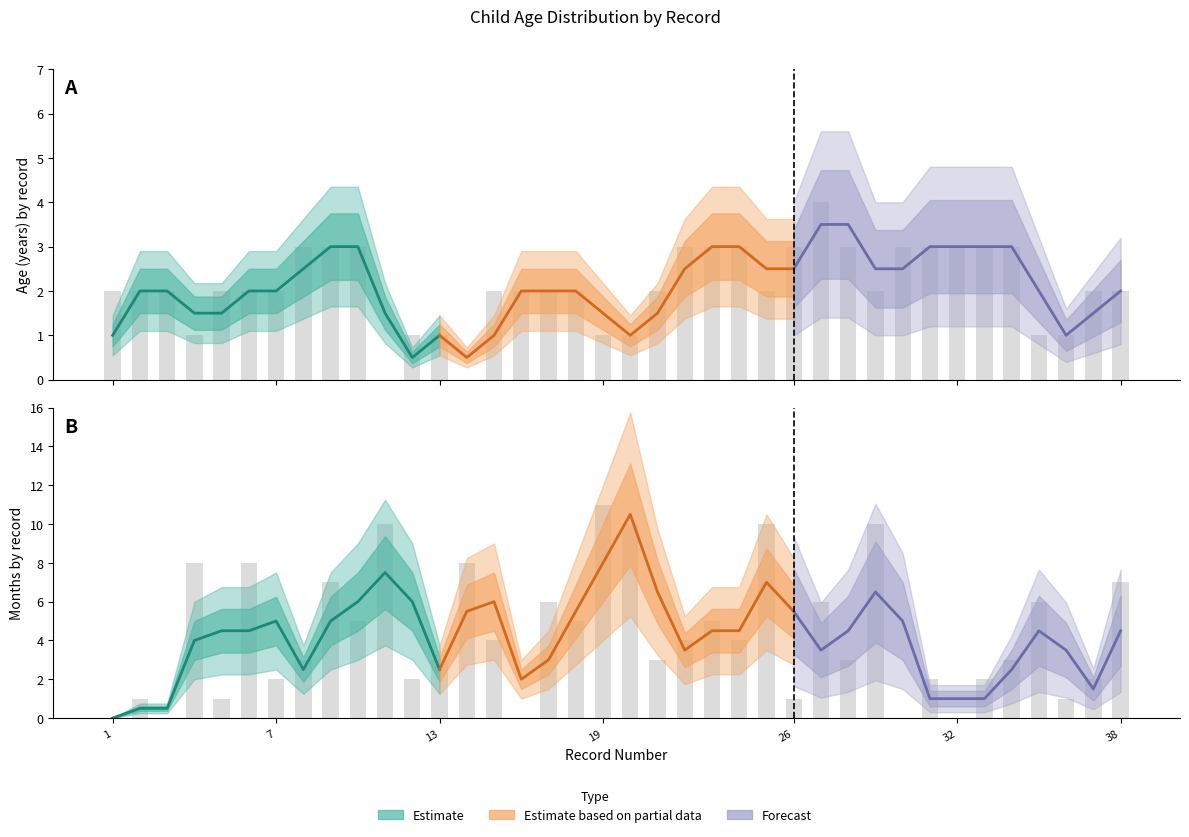

Which label corresponds to the largest value in the chart?

19